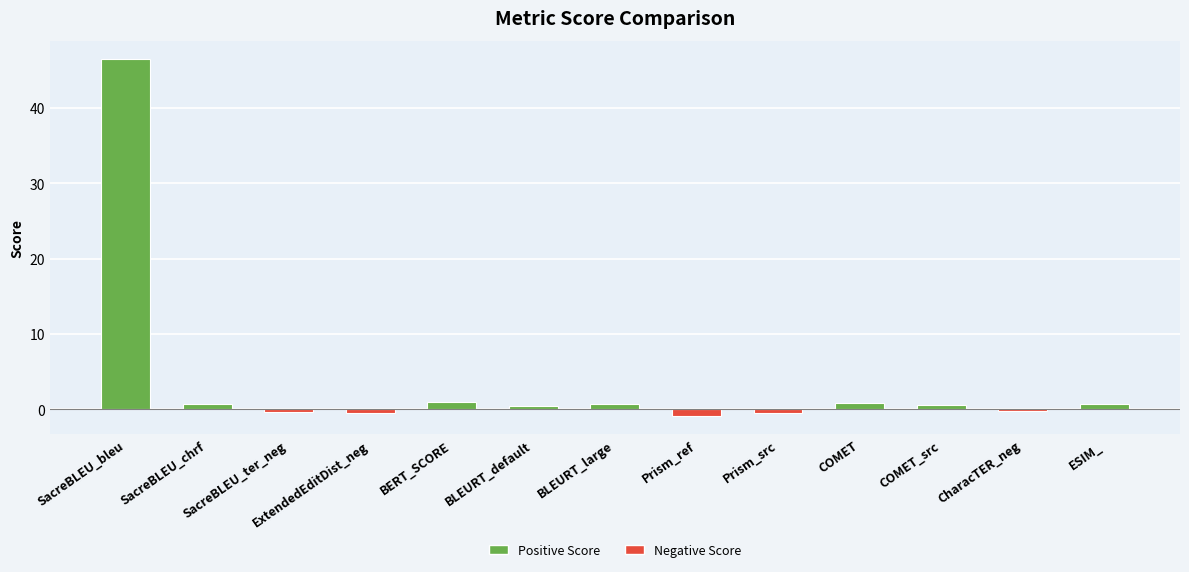

Which label corresponds to the largest value in the chart?

SacreBLEU_bleu